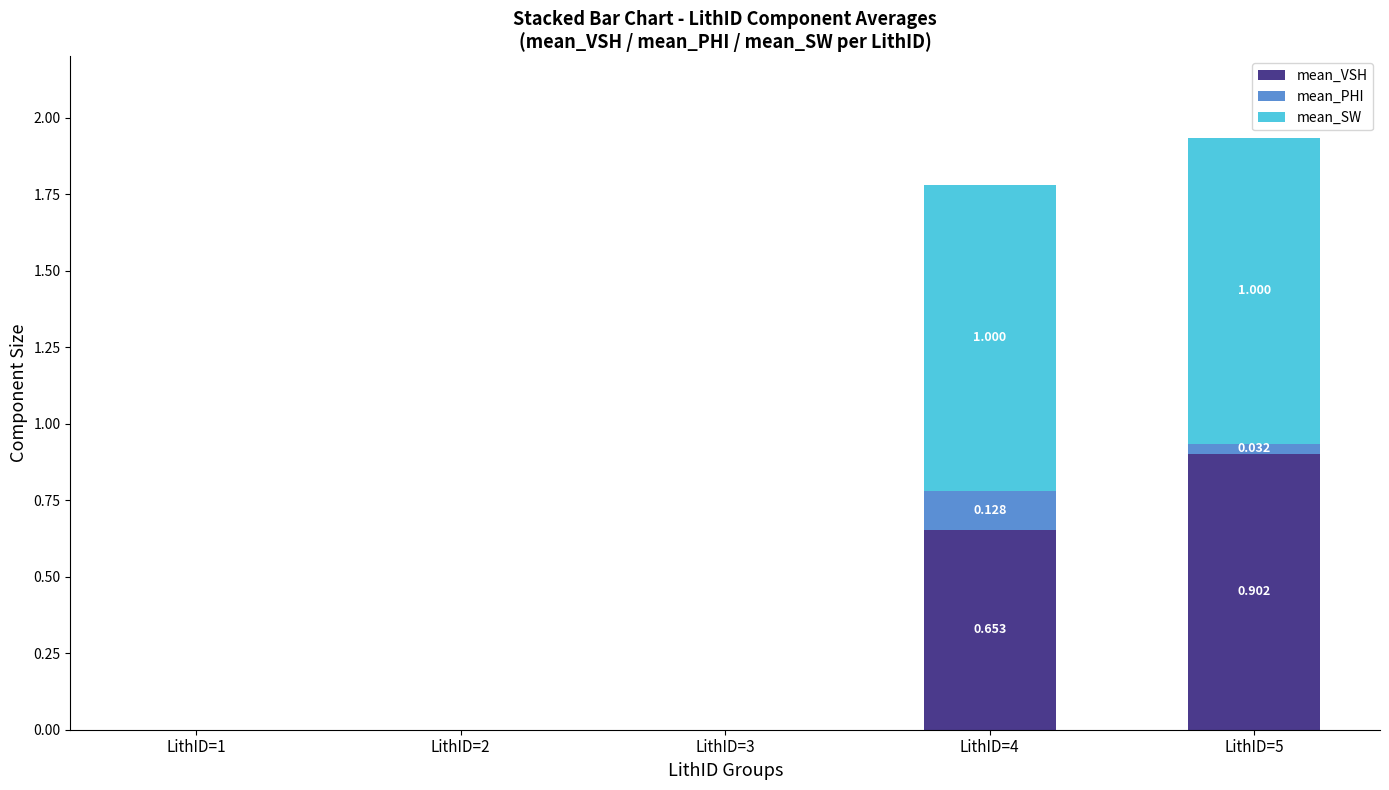

Does the chart contain stacked bars?

Yes